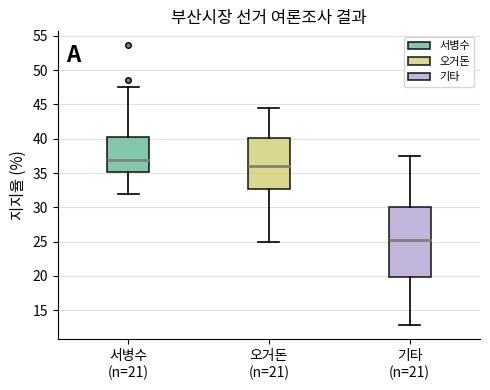

Comparing the boxes themselves (not the whiskers), which one is the tallest?

기타 (n=21)